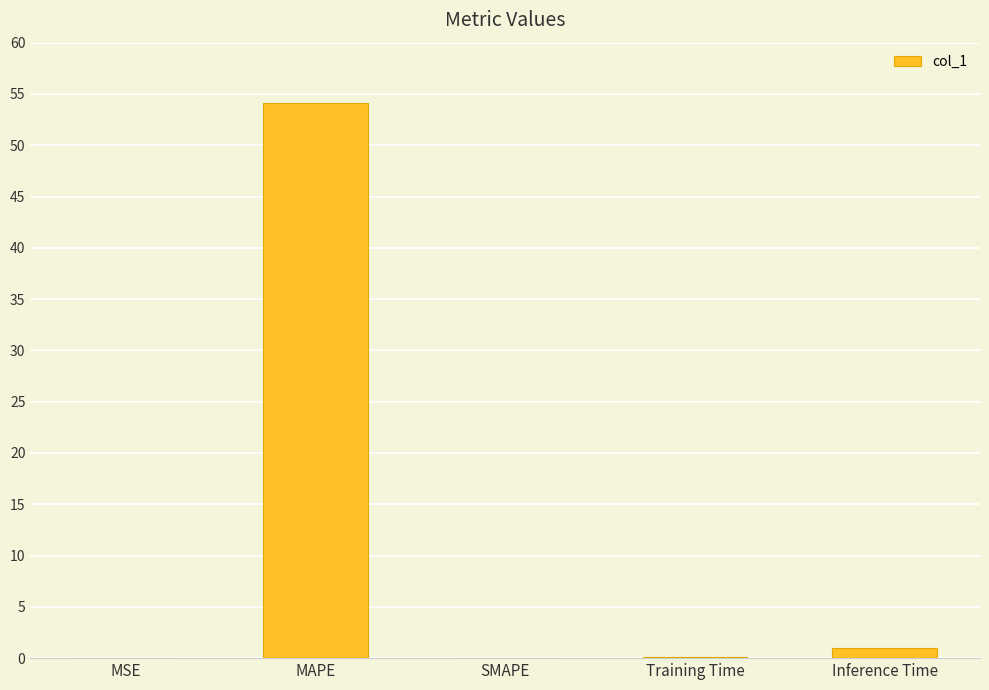

What is the sum of all values?

55.3